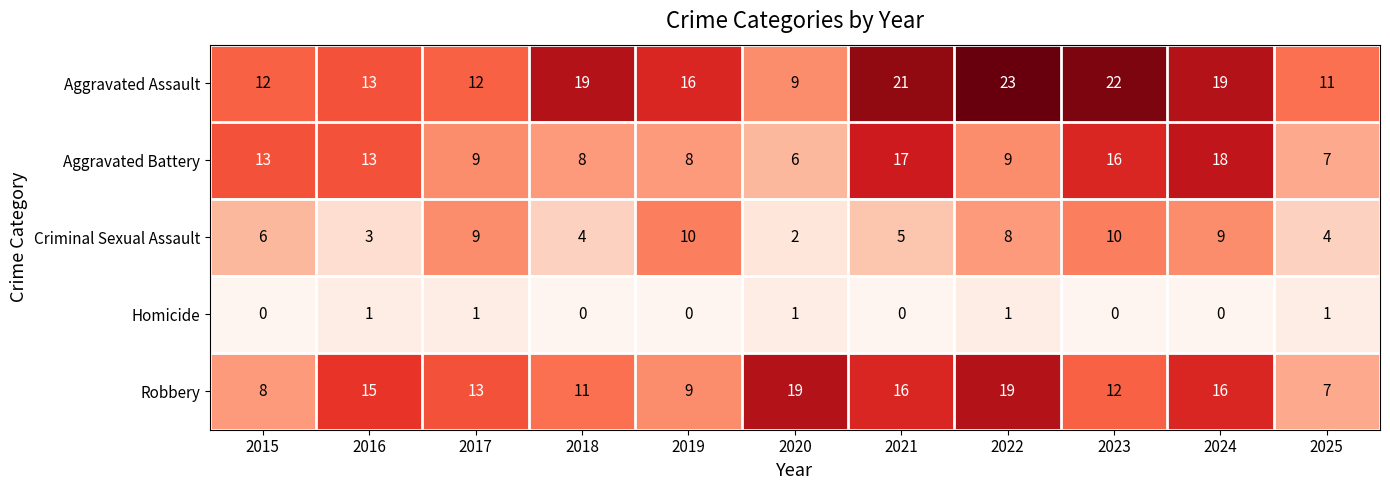

What is the approximate value of Aggravated Assault at 2023, to the nearest 10?

20